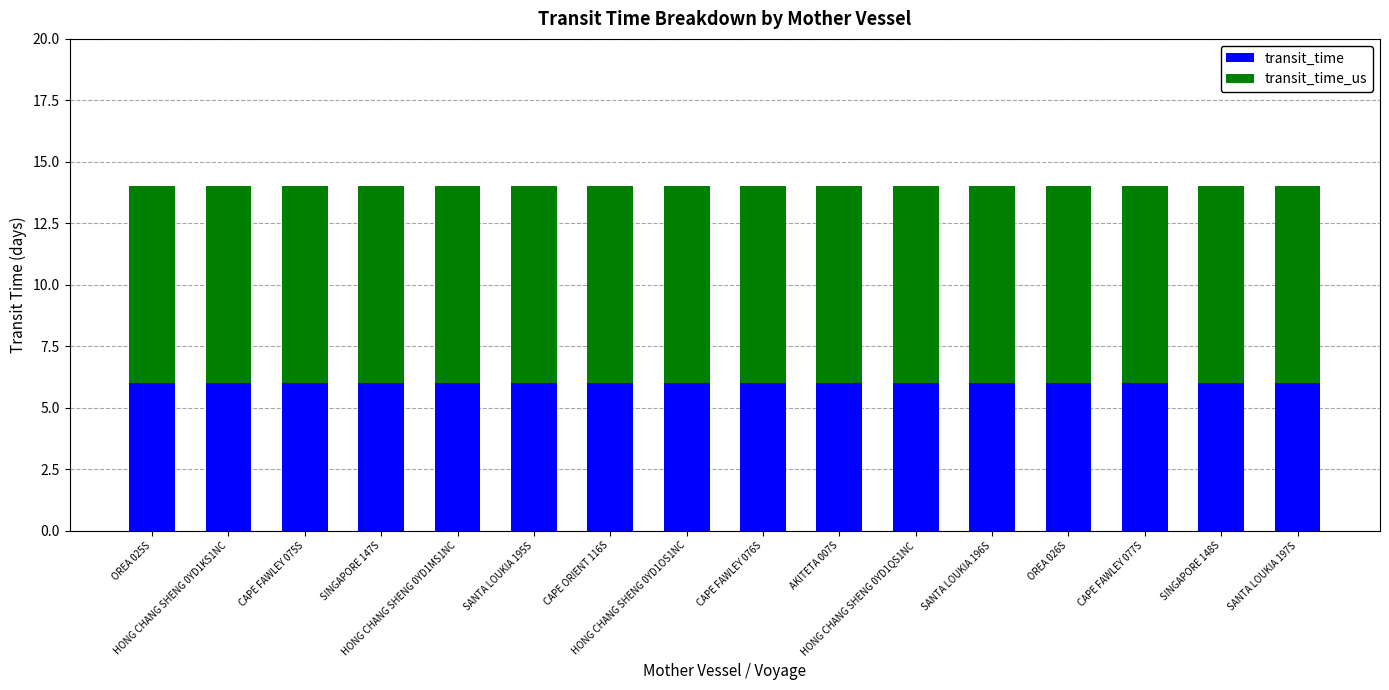

What is the lowest value of the transit_time series?

6